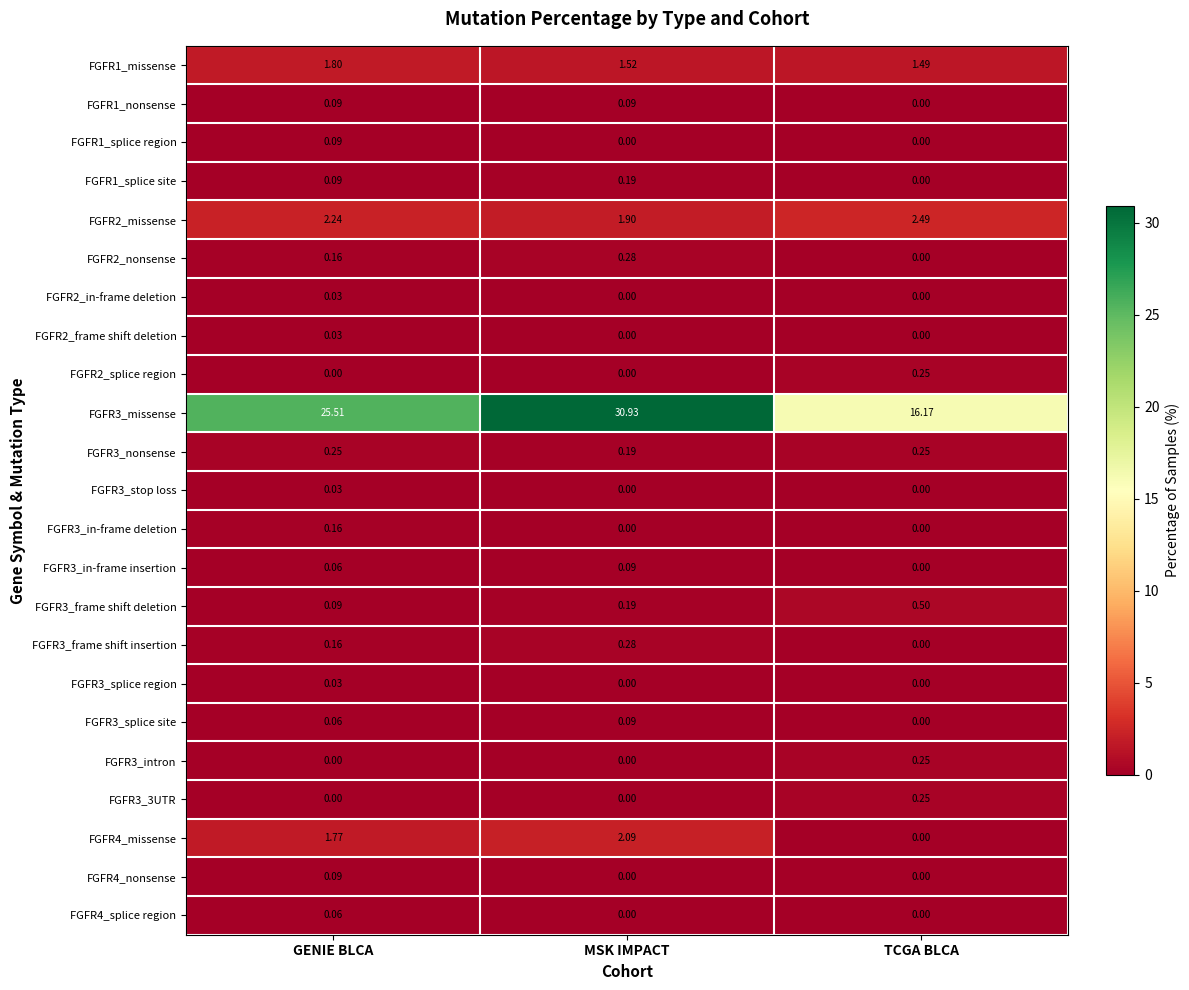

Where is FGFR3_nonsense nearest to the value 0?

MSK IMPACT